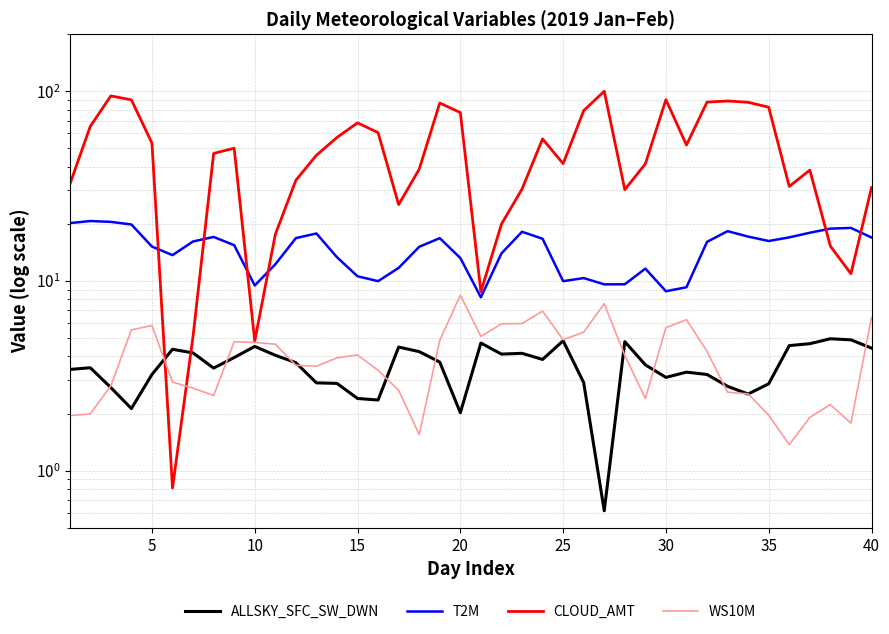

True or false: T2M and ALLSKY_SFC_SW_DWN cross at least once.

False